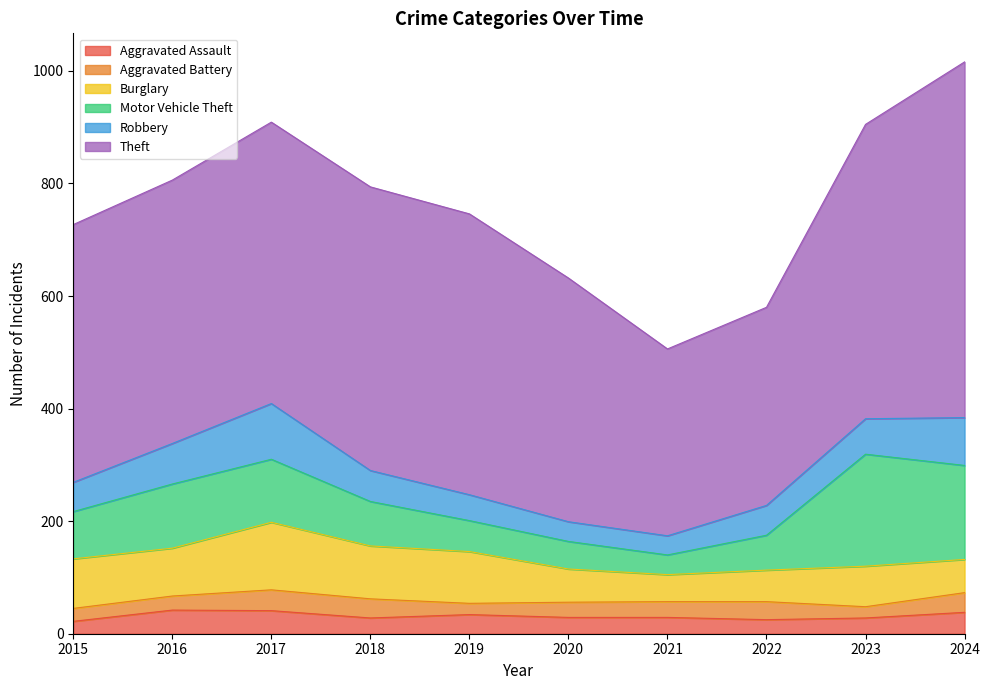

Rank the series at 2020 from highest to lowest value.

Theft, Burglary, Motor Vehicle Theft, Robbery, Aggravated Assault, Aggravated Battery